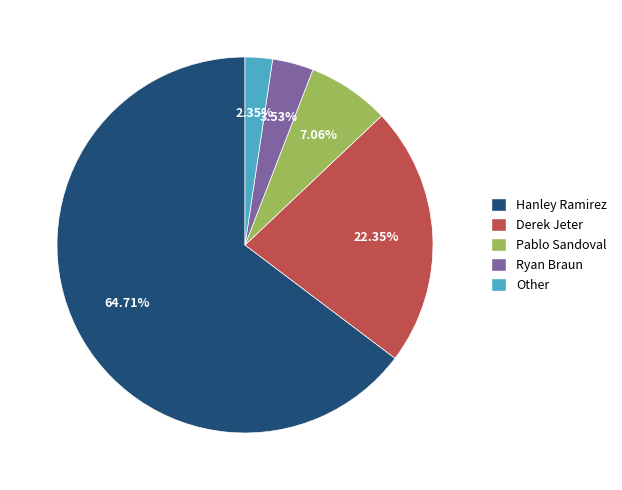

How many slices are in this pie chart?

5